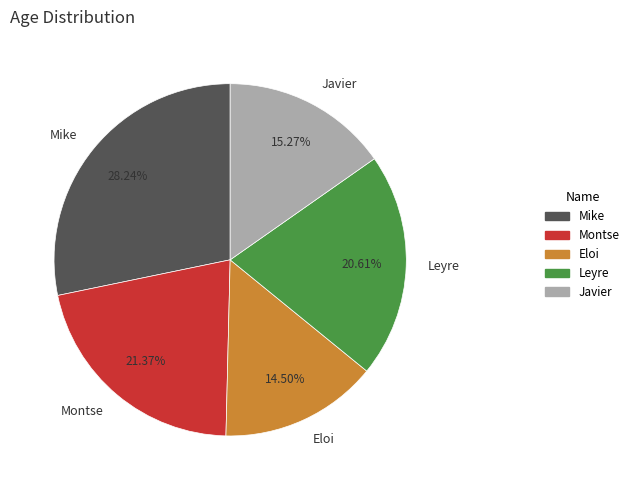

True or false: Mike accounts for 34% of the total.

False